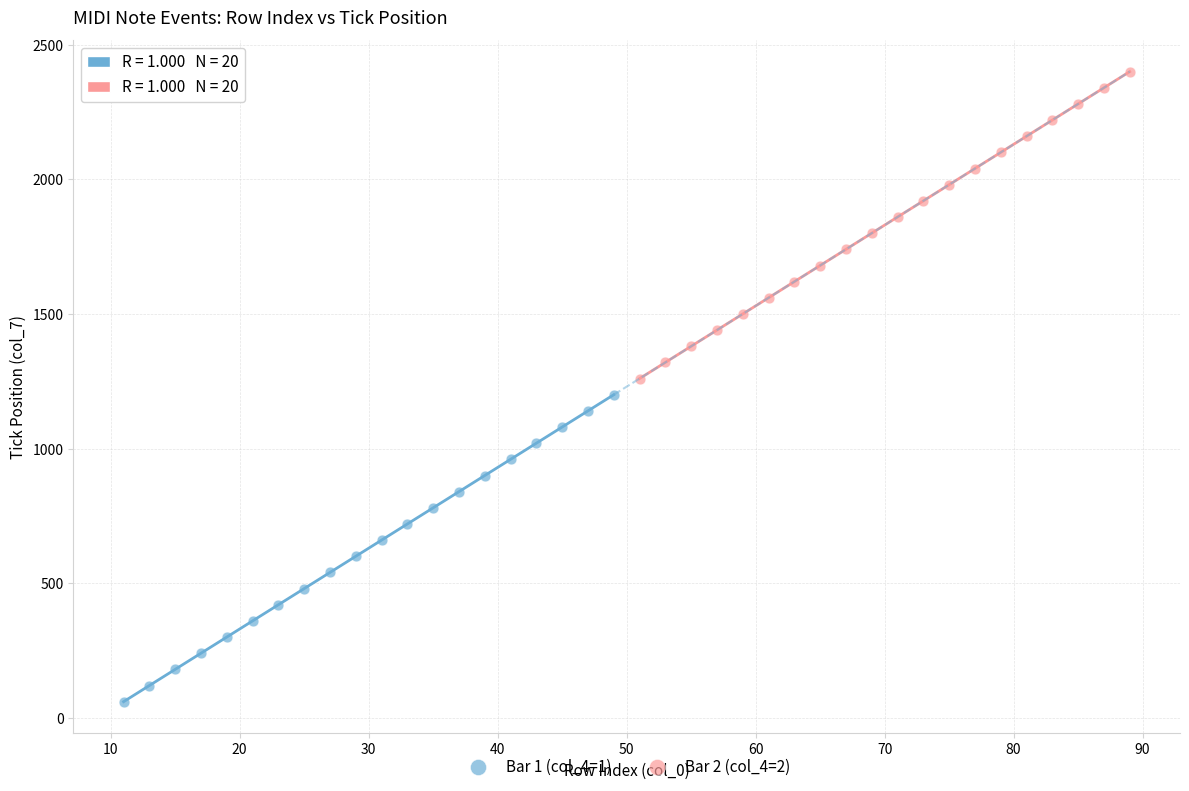

Which series contains the lowest Y value?

Bar 1 (col_4=1)